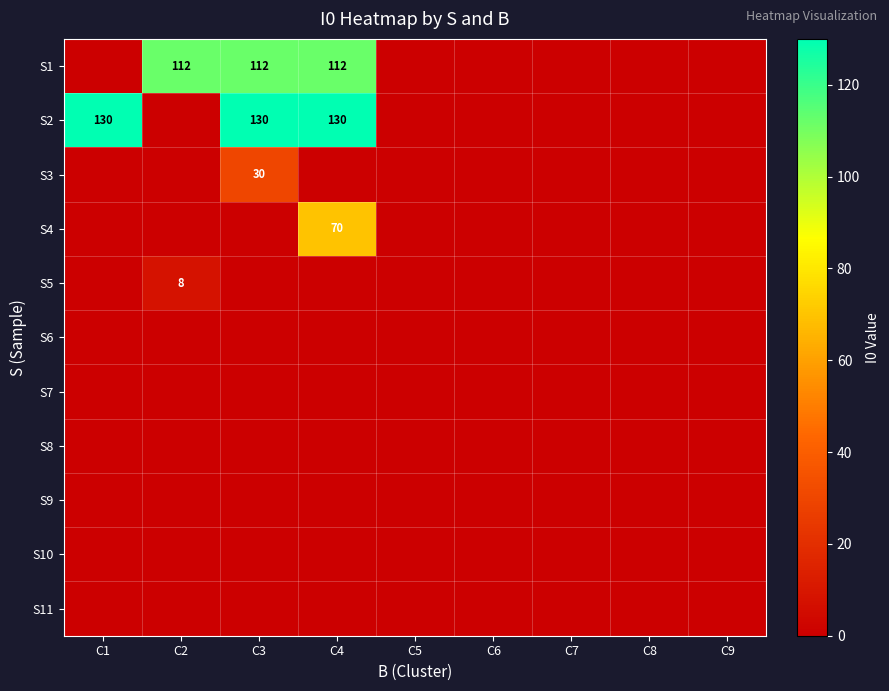

True or false: S1 has a value of 112 at C4.

True